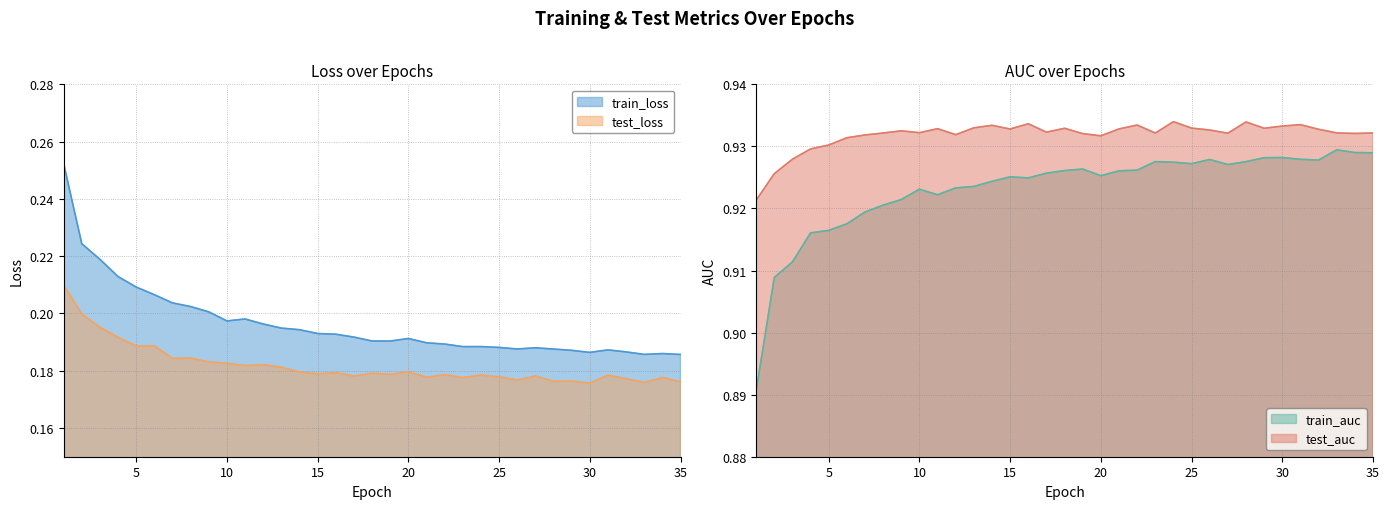

At how many categories does at least one series exceed 0?

35